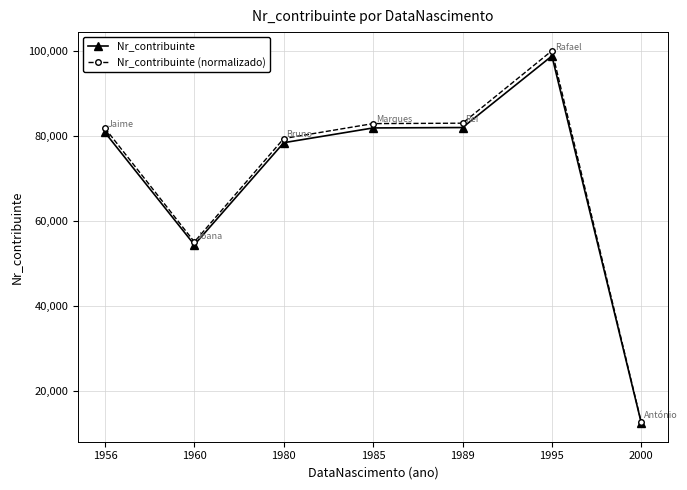

At which category does Nr_contribuinte reach its first local valley?

1960